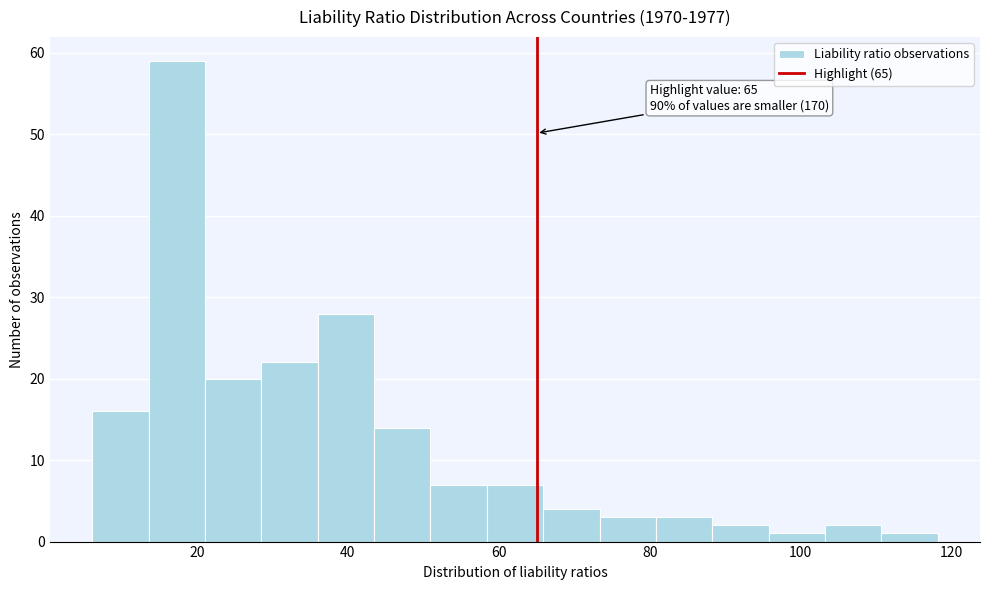

Around what value on the x-axis is the tallest bar? Give the approximate position of its centre, as read against the axis.

18